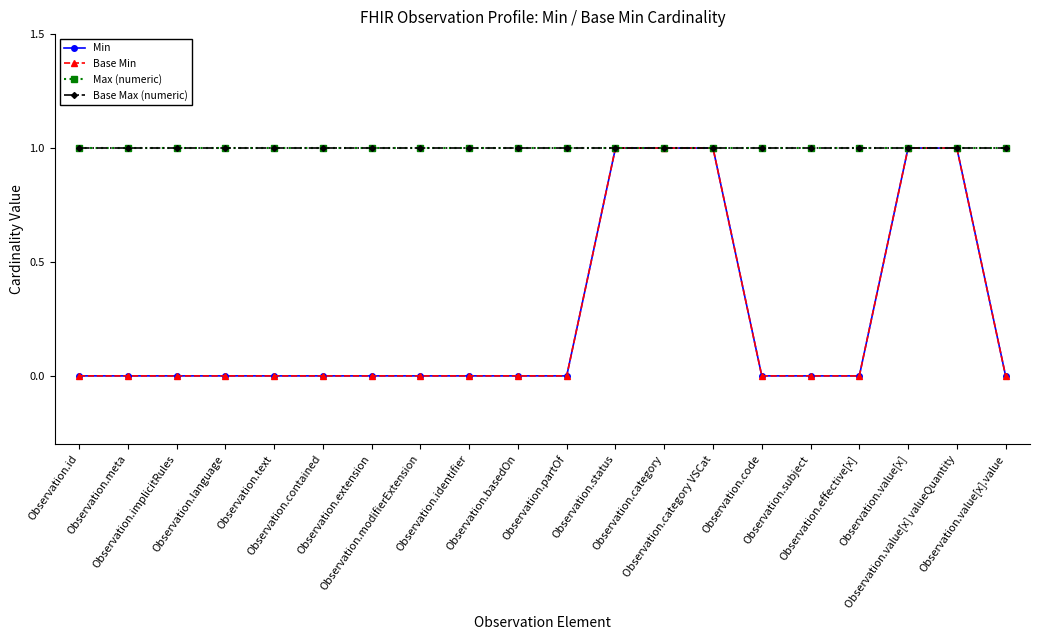

What position from the left is Observation.subject?

16